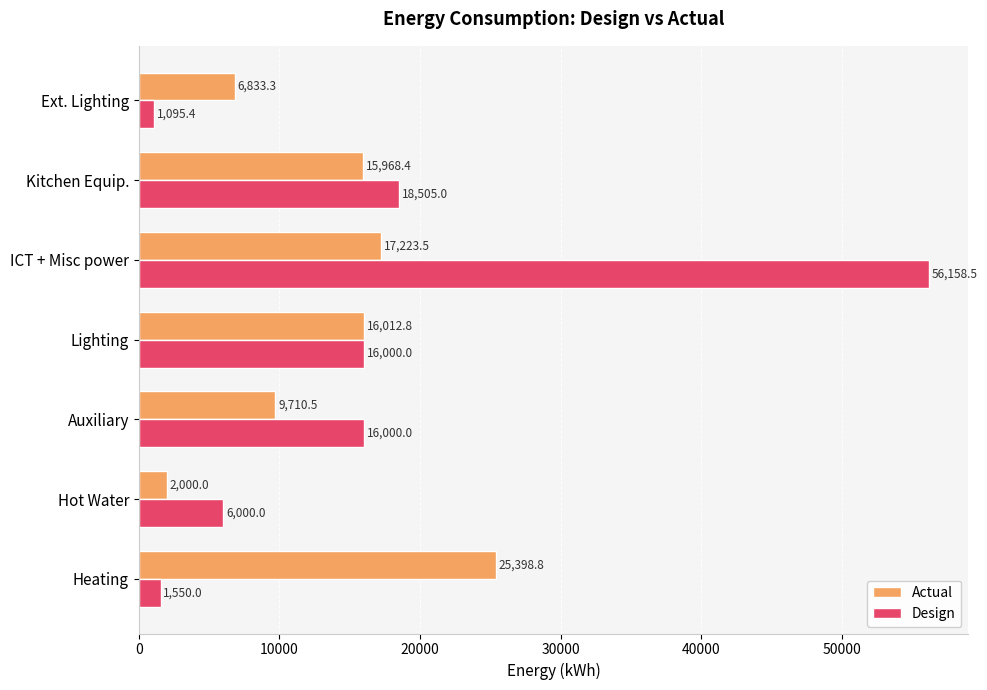

Read the Actual value at Ext. Lighting.

6833.3